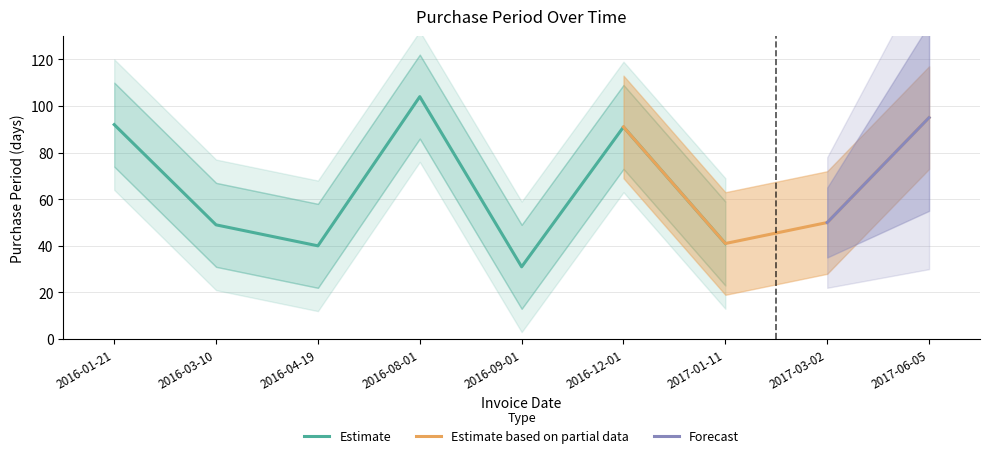

How many data points does each series have?

9